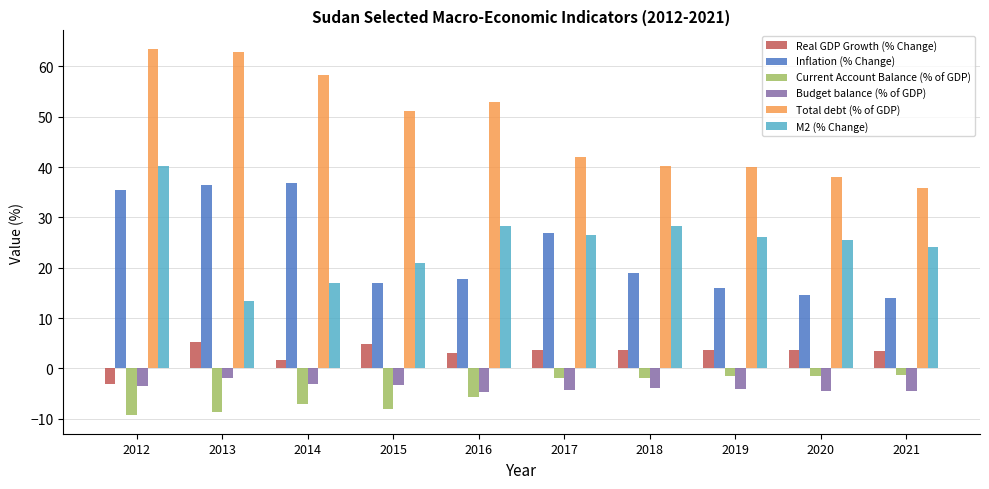

At 2014, list the series in order from smallest to largest.

Current Account Balance (% of GDP), Budget balance (% of GDP), Real GDP Growth (% Change), M2 (% Change), Inflation (% Change), Total debt (% of GDP)